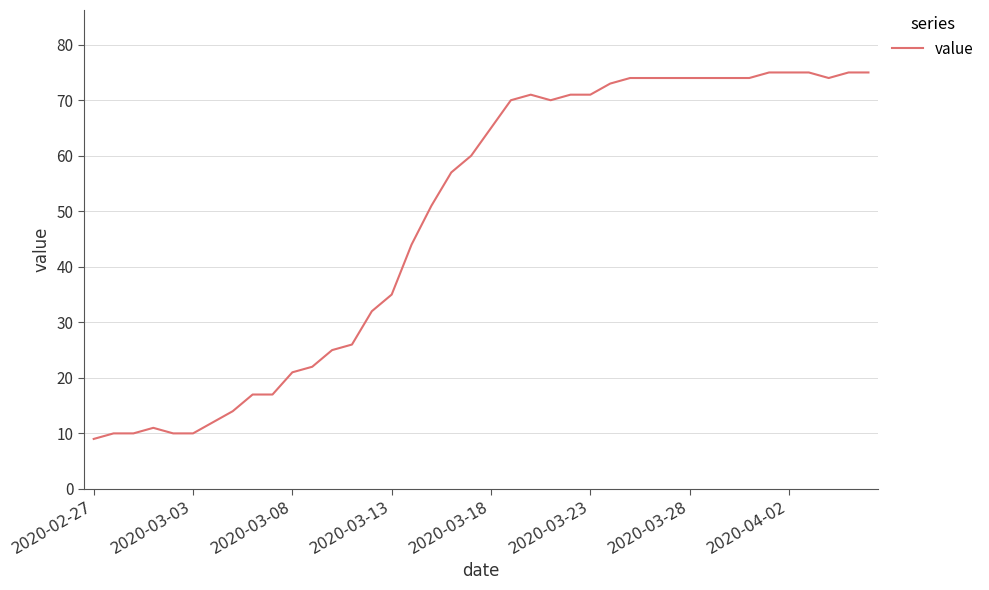

What is the maximum value shown in the chart?

75